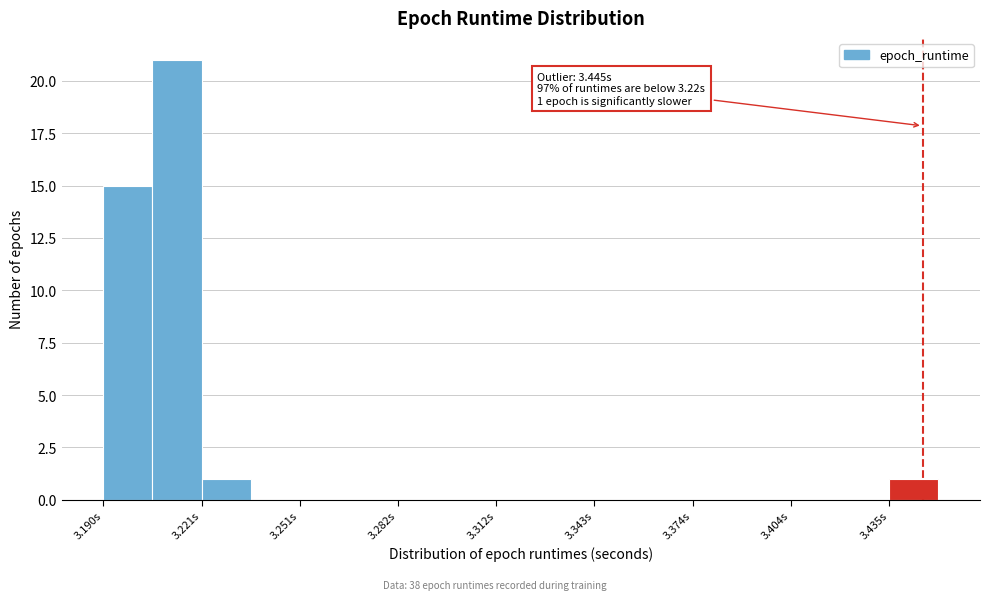

Read against the x-axis, roughly where is the centre of the tallest bar?

3.215